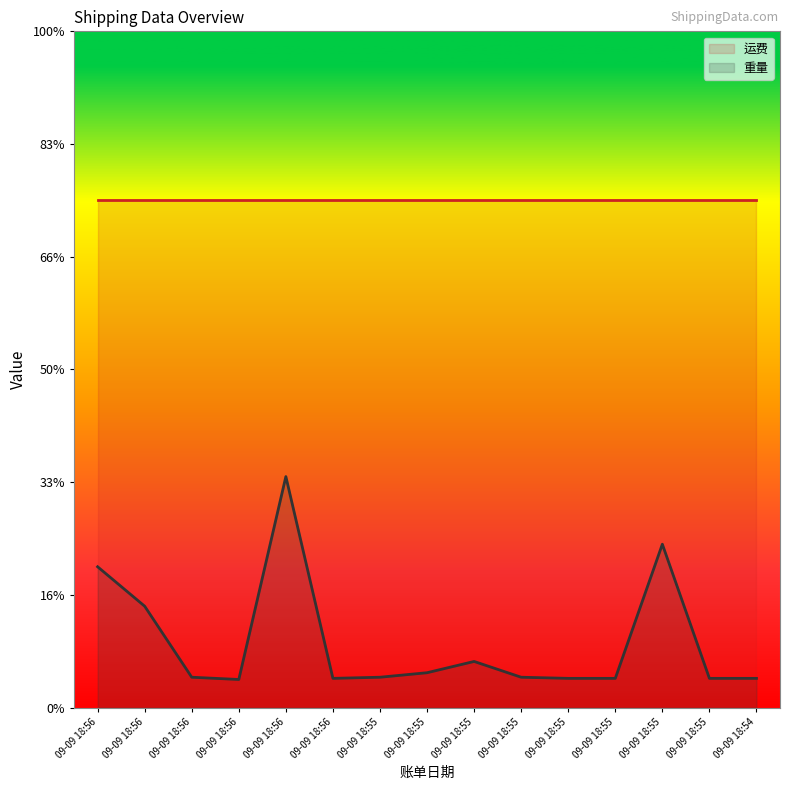

Where is the first local minimum?

09-09 18:56